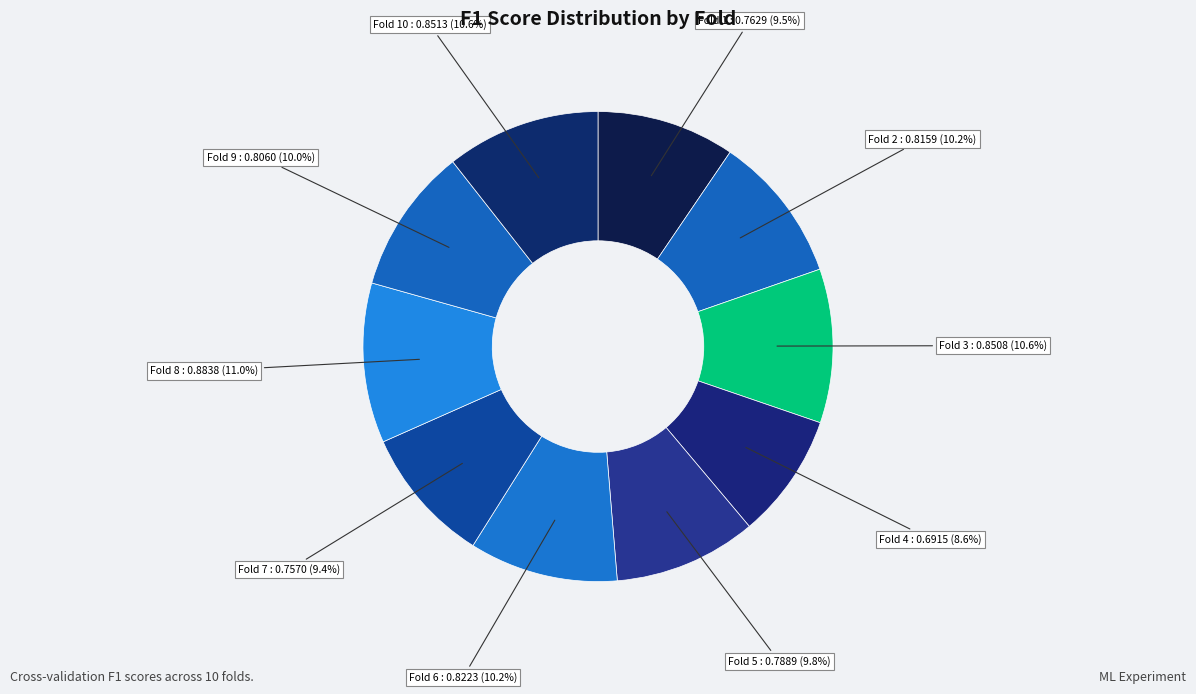

To the nearest percent, what is the average slice percentage?

10%